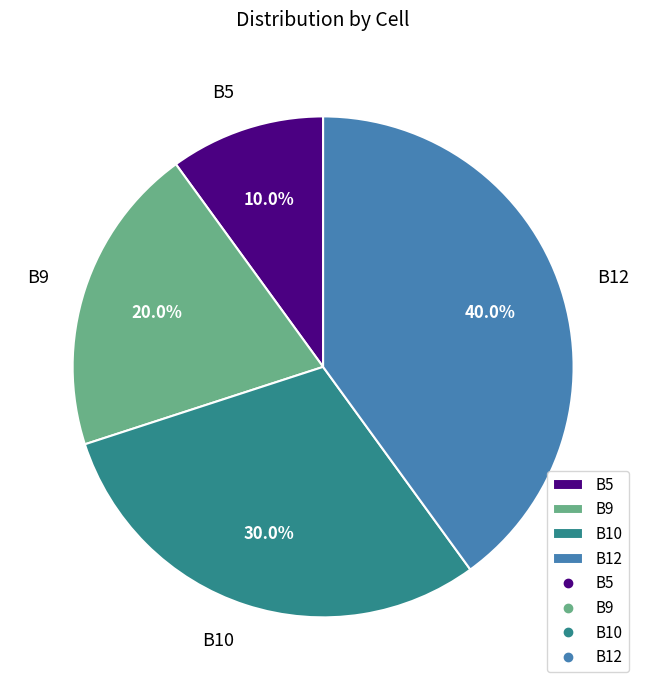

True or false: B10 accounts for 40% of the total.

False